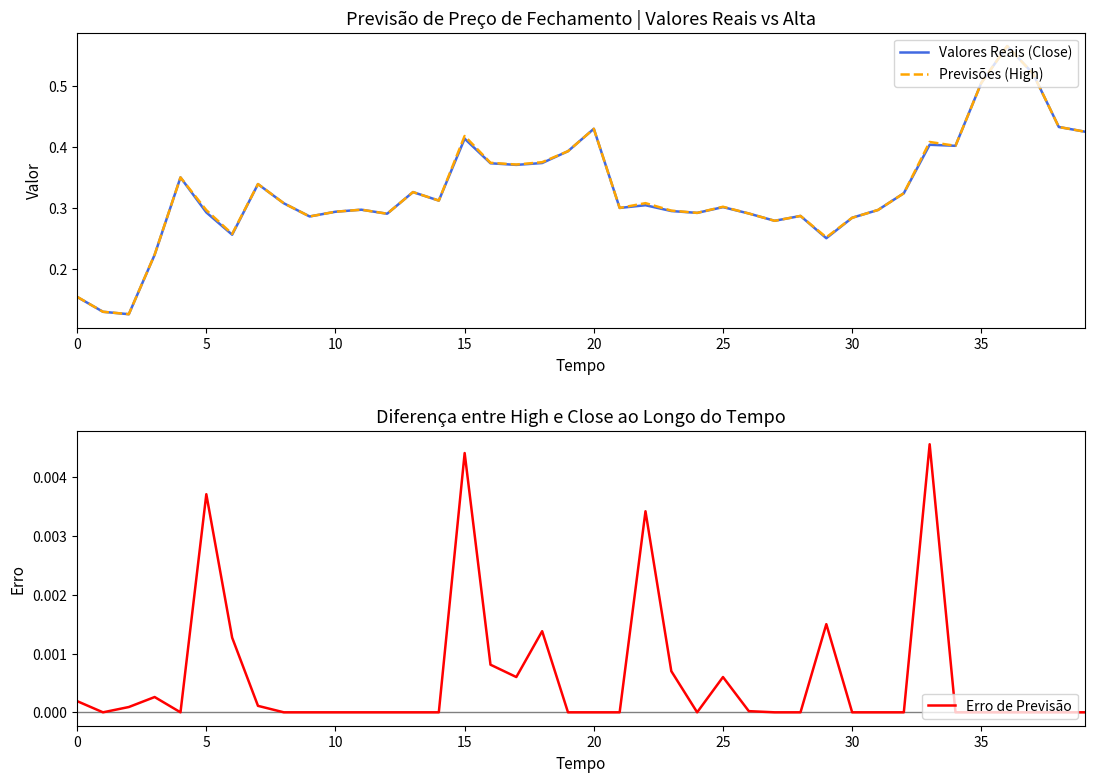

Between 24 and 30, which series saw the biggest shift?

Valores Reais (Close)